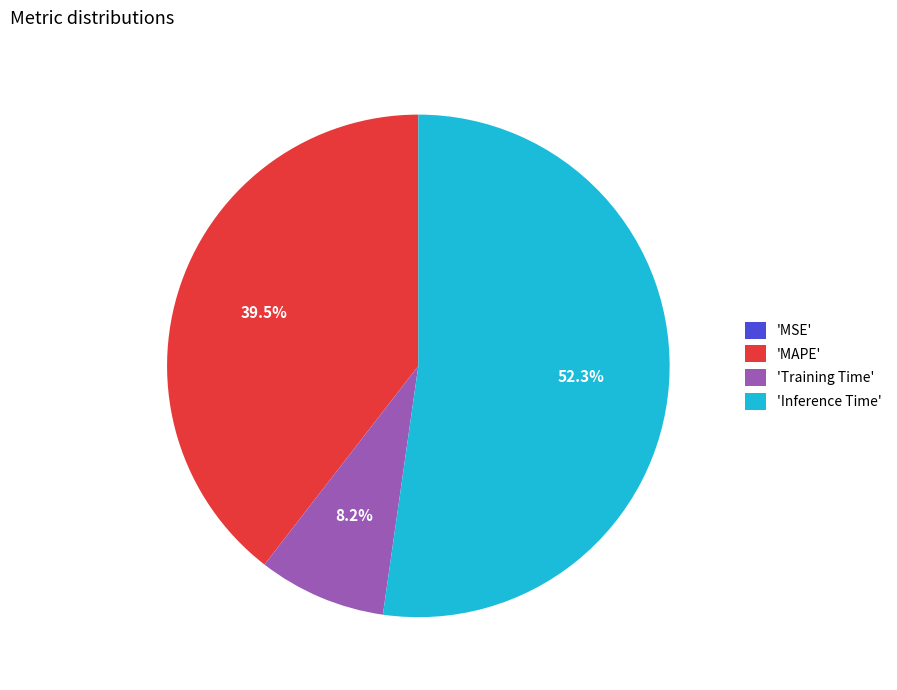

Is there a majority slice in this chart?

Yes